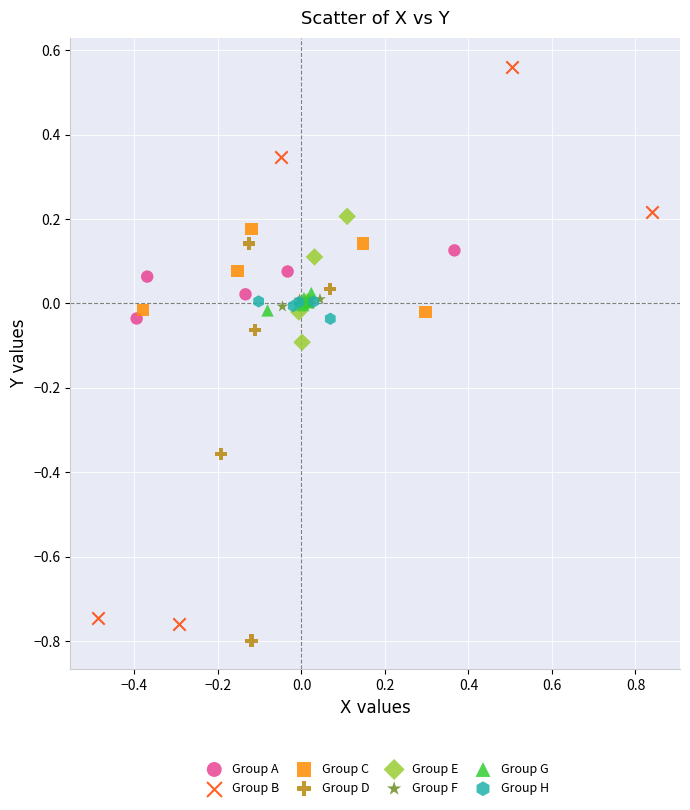

Which series contains the highest Y value?

Group B